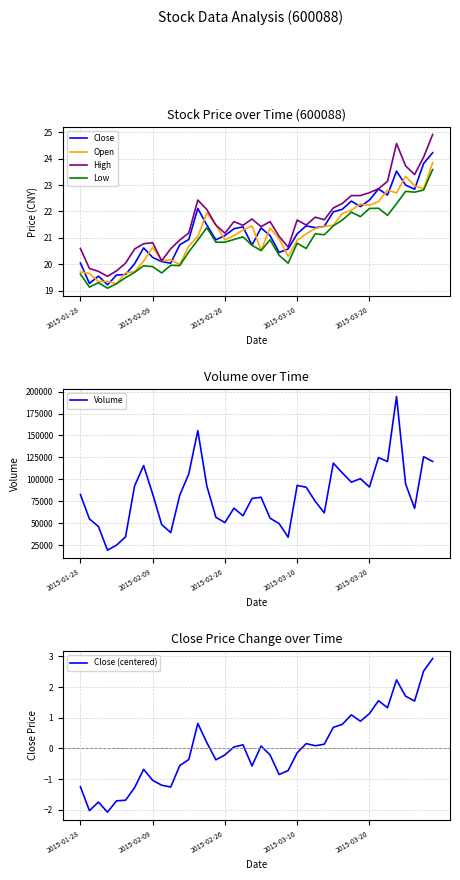

What is the minimum value for Low?

19.1